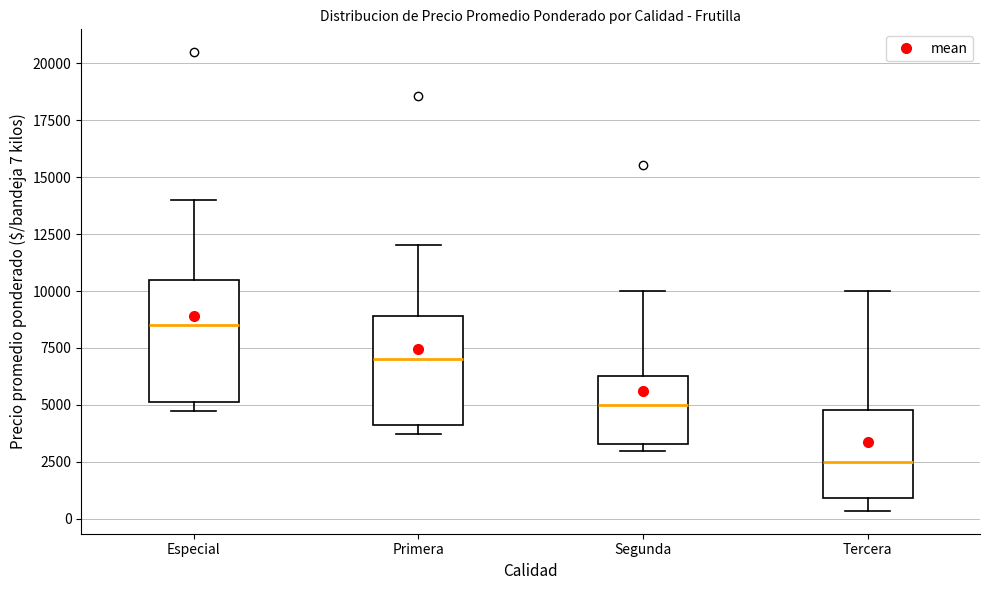

Comparing the boxes themselves (not the whiskers), which one is the tallest?

Especial